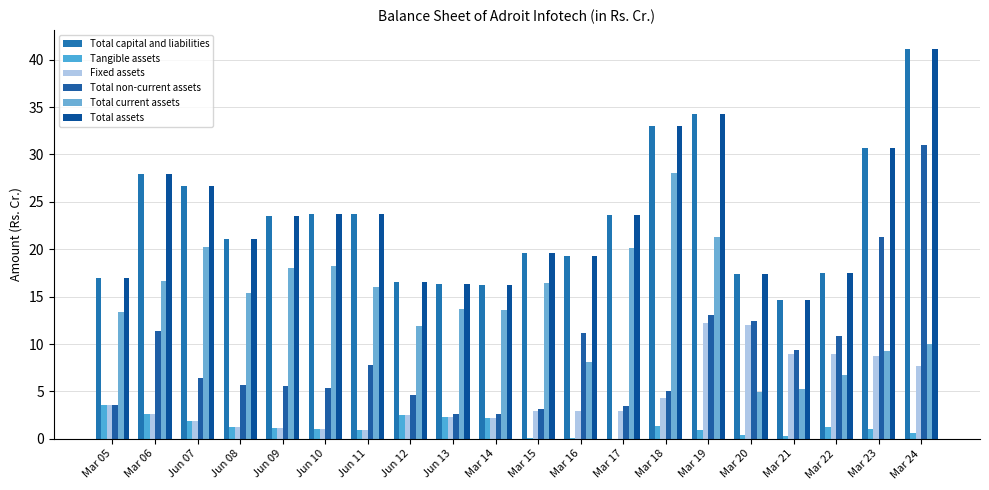

Rank the series at Mar 19 from highest to lowest value.

Total capital and liabilities, Total assets, Total current assets, Total non-current assets, Fixed assets, Tangible assets